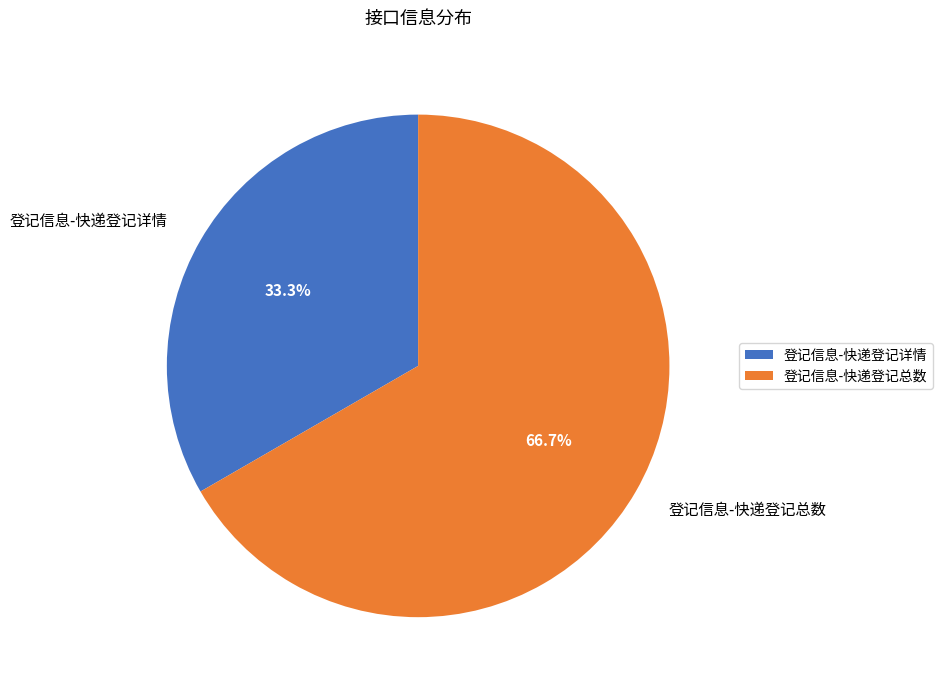

What is the largest slice in the pie chart?

登记信息-快递登记总数